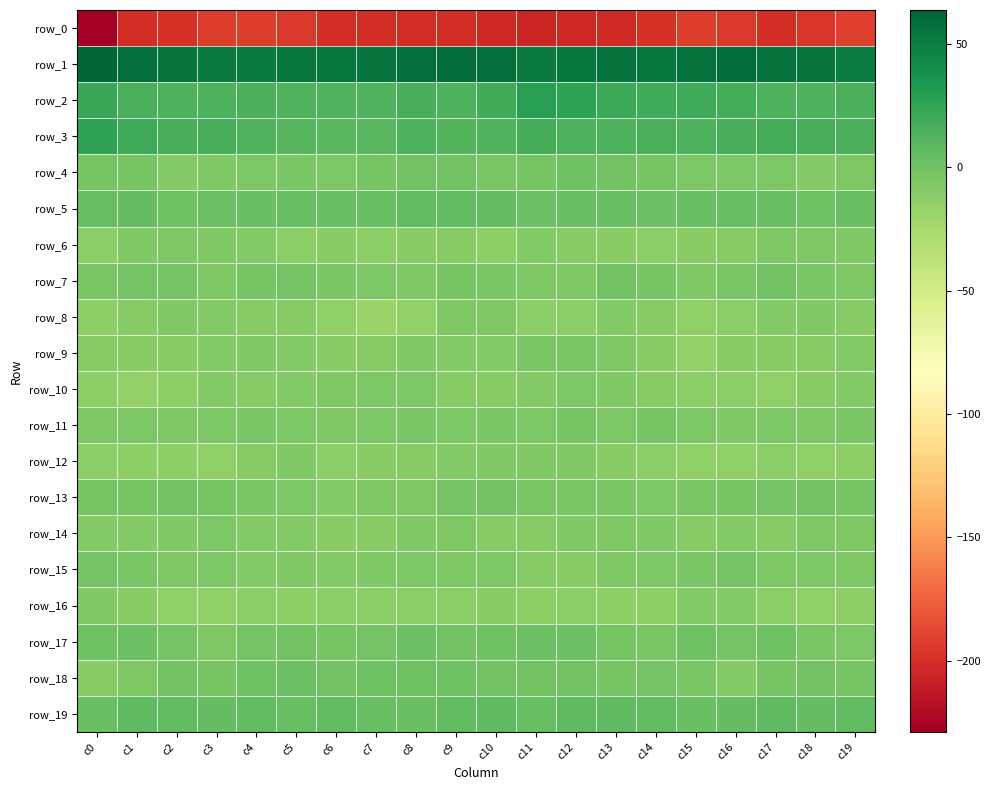

At which label does row_15 reach its minimum?

c12